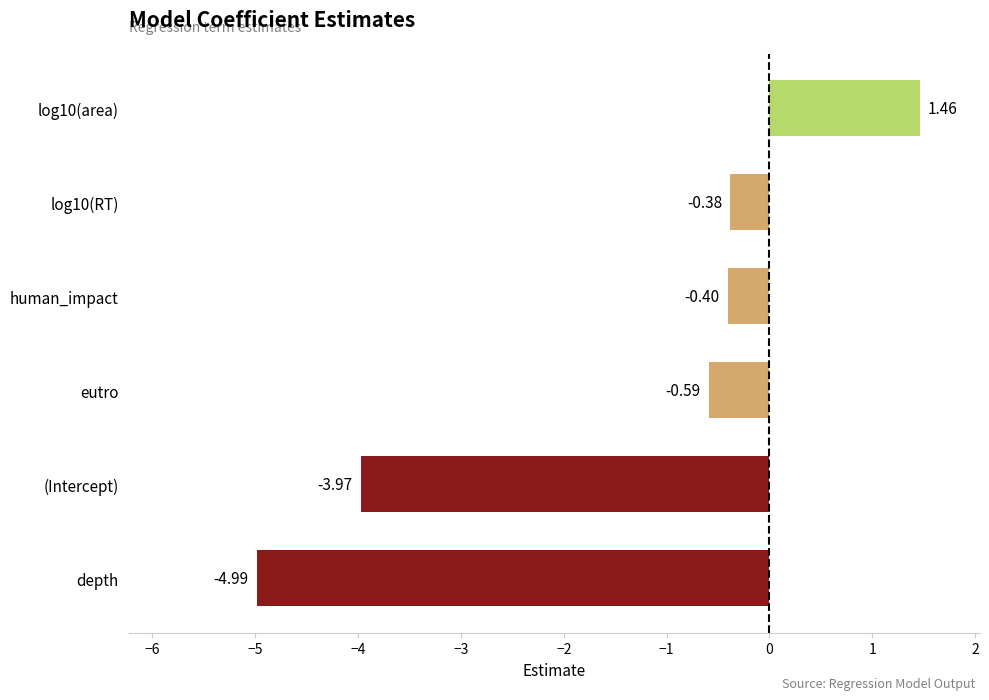

How many categories are shown in the chart?

6